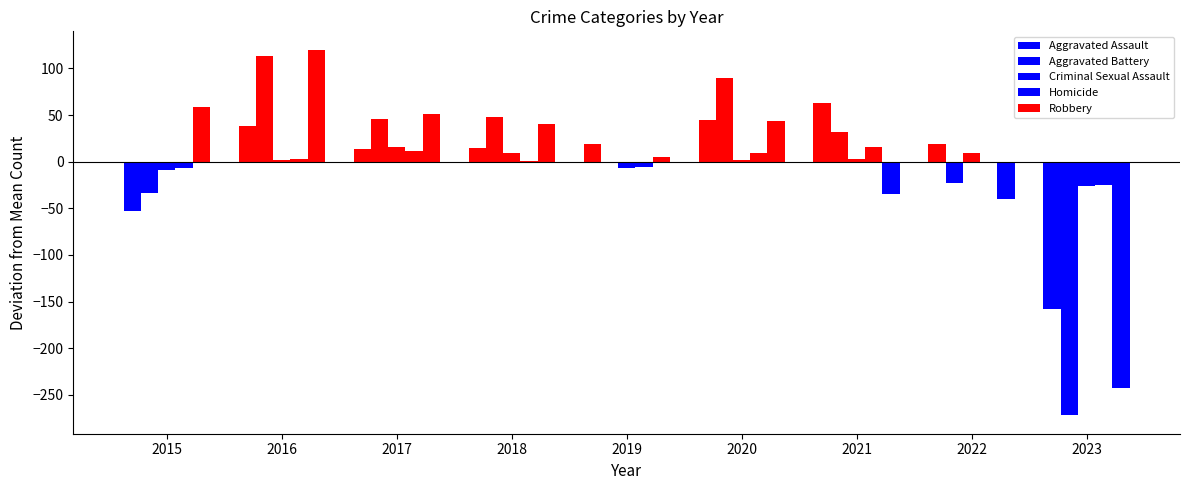

Which series has the largest total across all categories?

Homicide